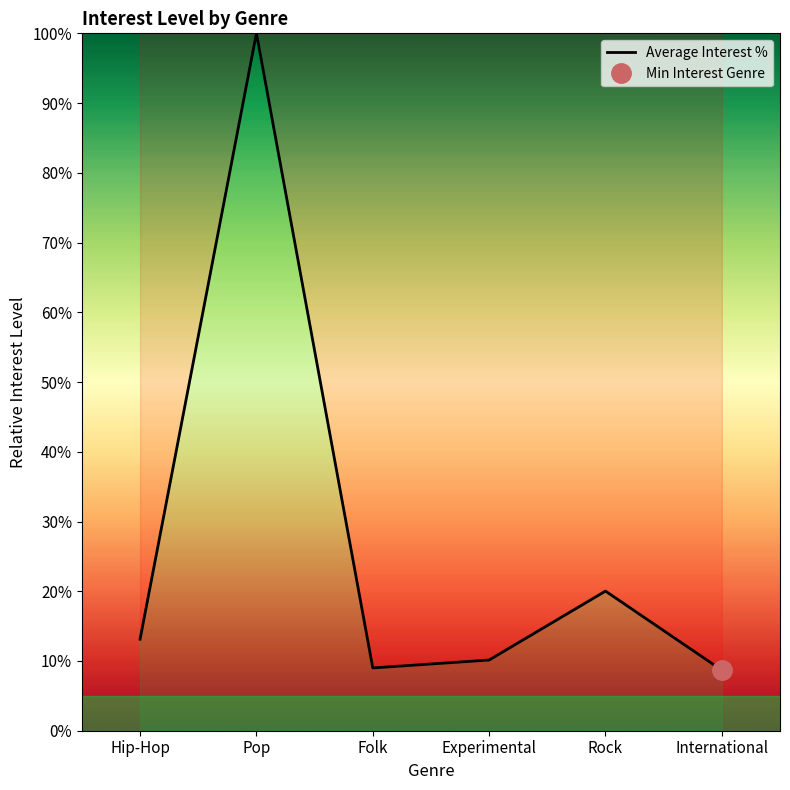

At which category does the data reach its first local valley?

Folk